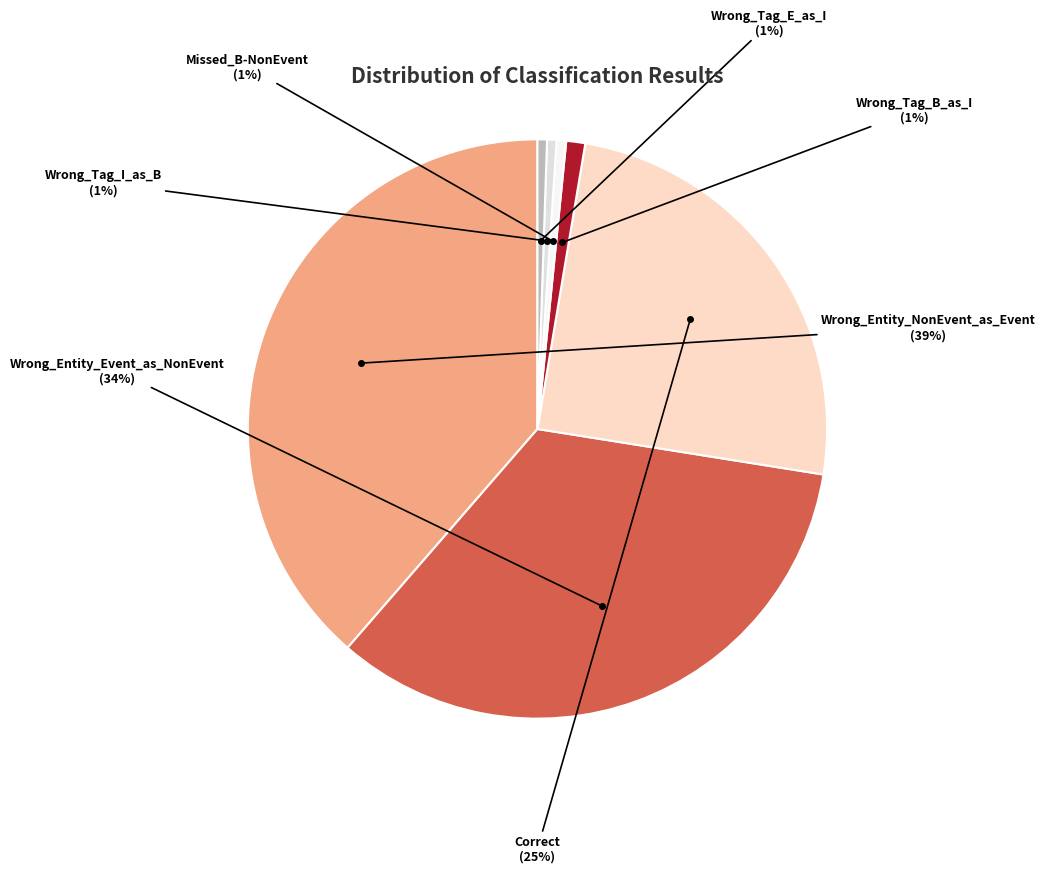

What percentage is the Correct slice, to the nearest percent?

25%